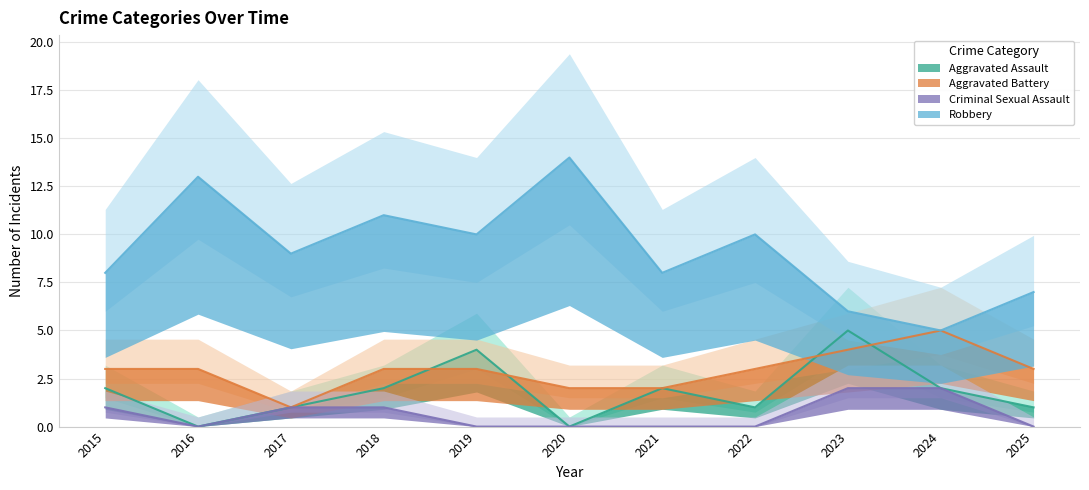

Is it true that Aggravated Assault equals 1 at 2022?

True